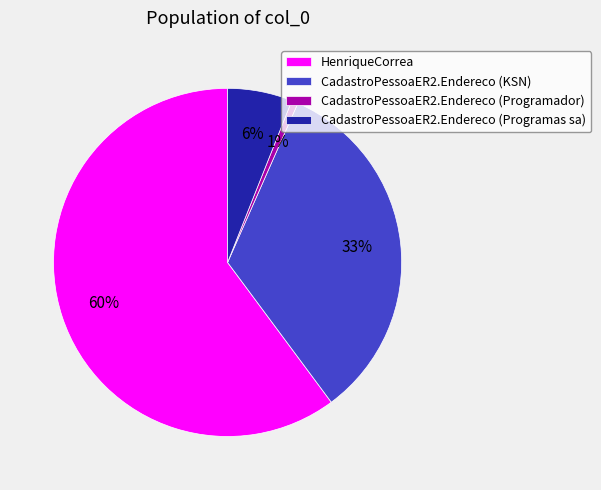

Which slice is the smallest?

CadastroPessoaER2.Endereco (Programador)